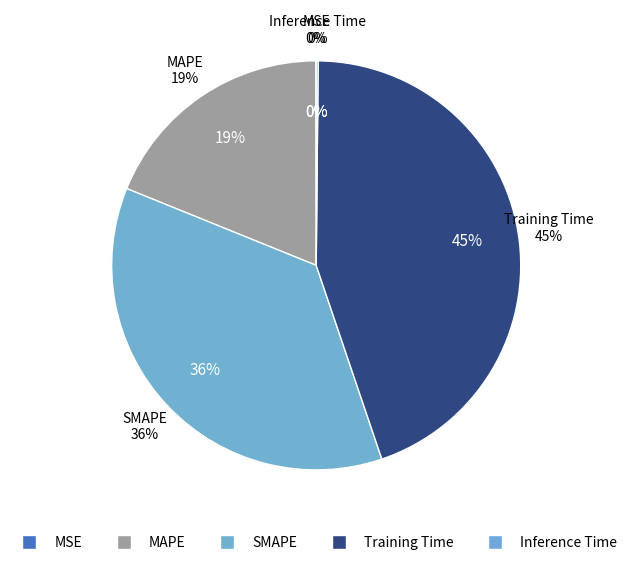

What percentage is the Training Time slice, to the nearest percent?

45%